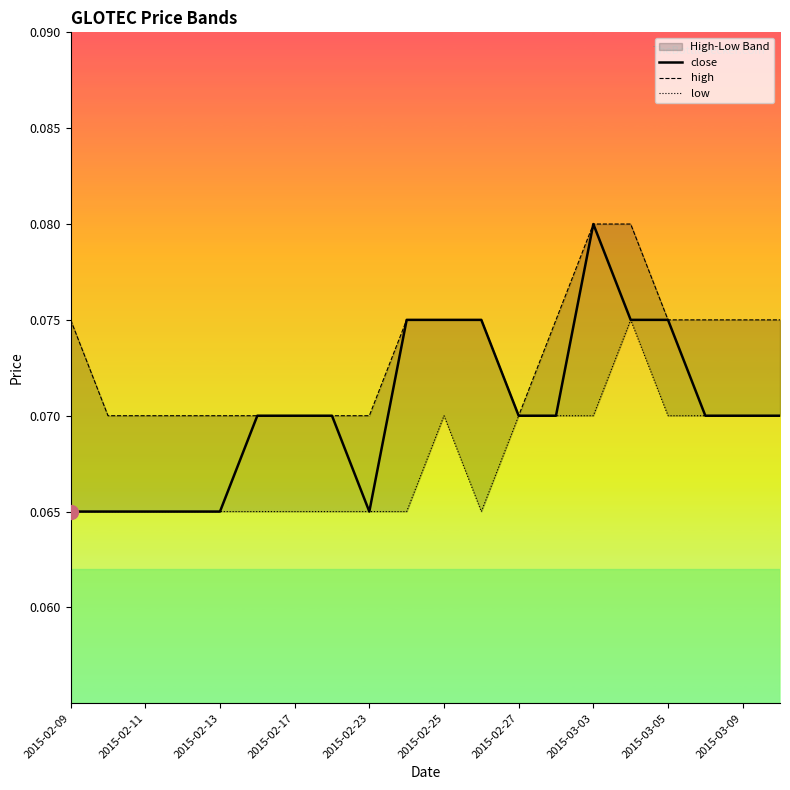

Where is low nearest to the value 0?

2015-02-09